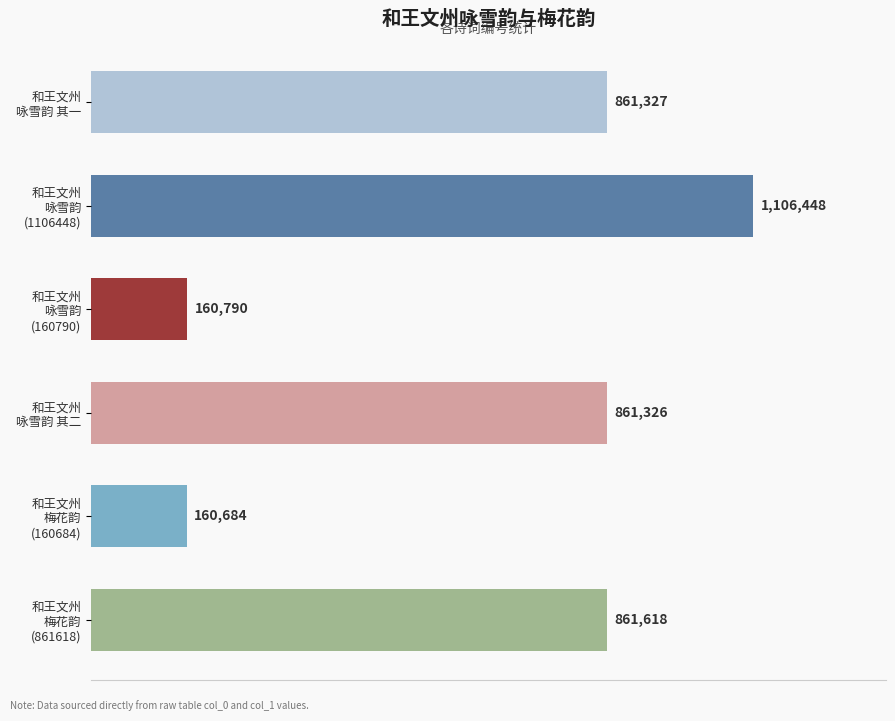

Are the bars horizontal?

Yes